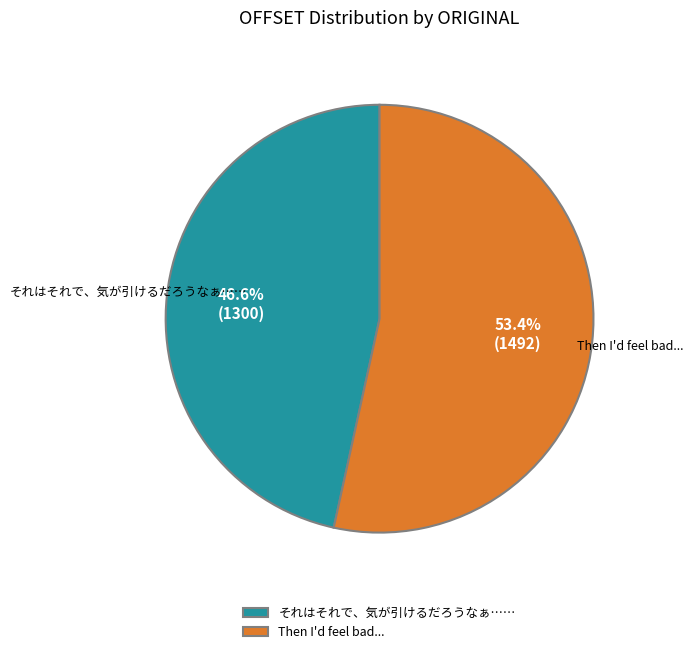

The それはそれで、気が引けるだろうなぁ…… slice represents 47% of the pie. True or false?

True